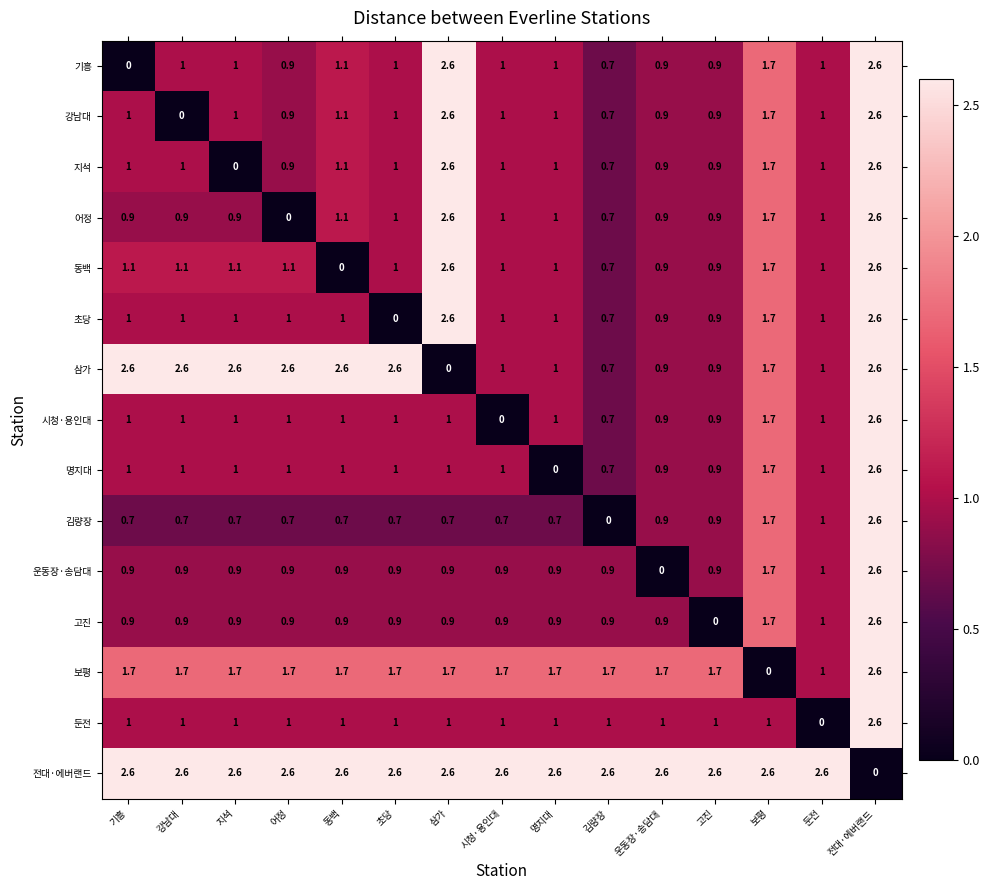

At which label does 동백 first exceed 1?

기흥